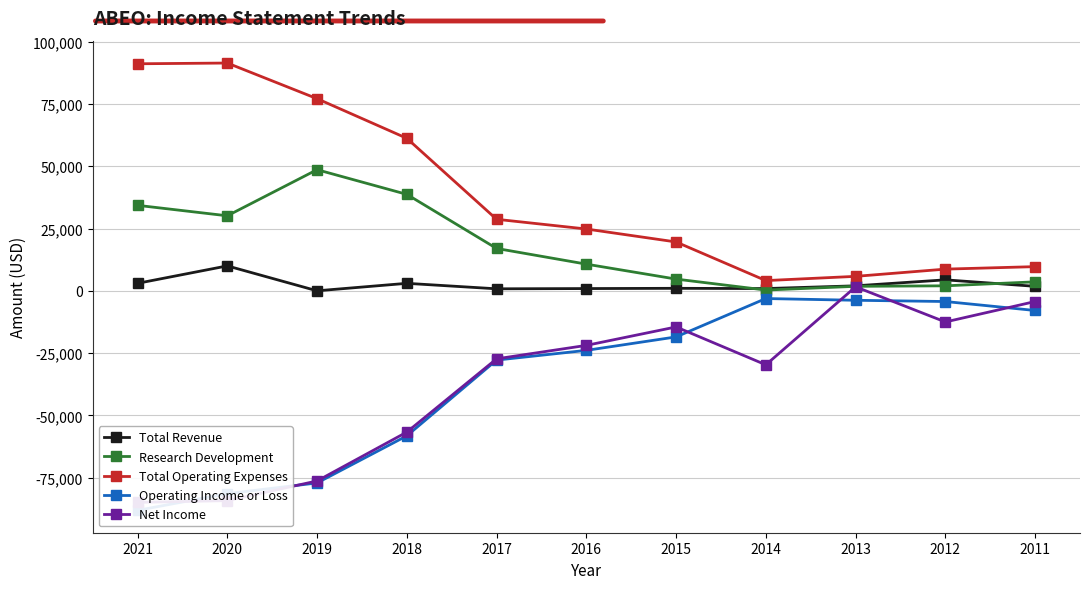

List the labels in order of Net Income value, smallest first.

2021, 2020, 2019, 2018, 2014, 2017, 2016, 2015, 2012, 2011, 2013